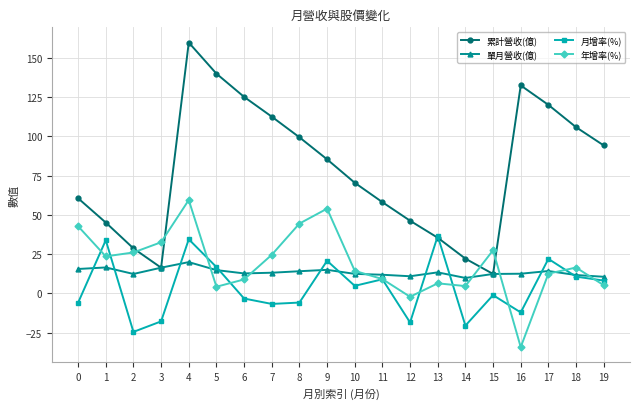

Which label corresponds to the smallest value in the chart?

16